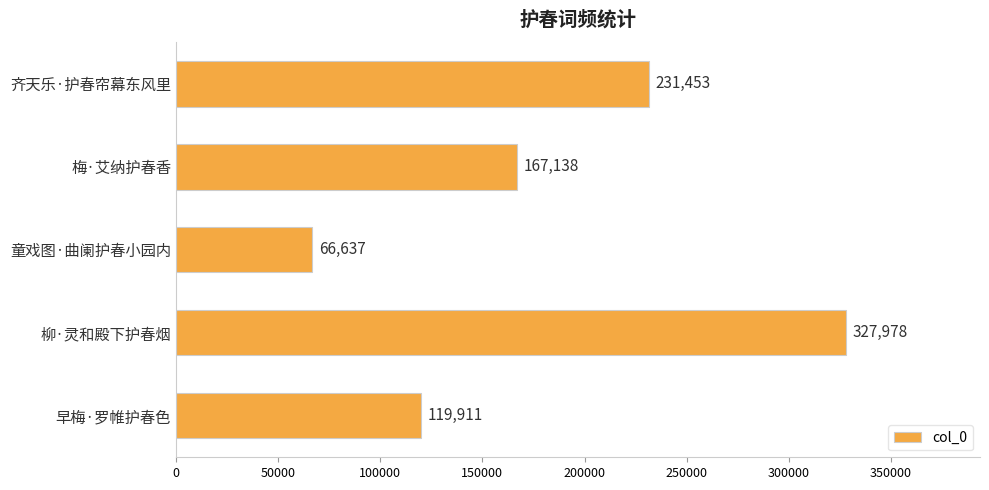

Count the values in the range 119911 to 231453.

3